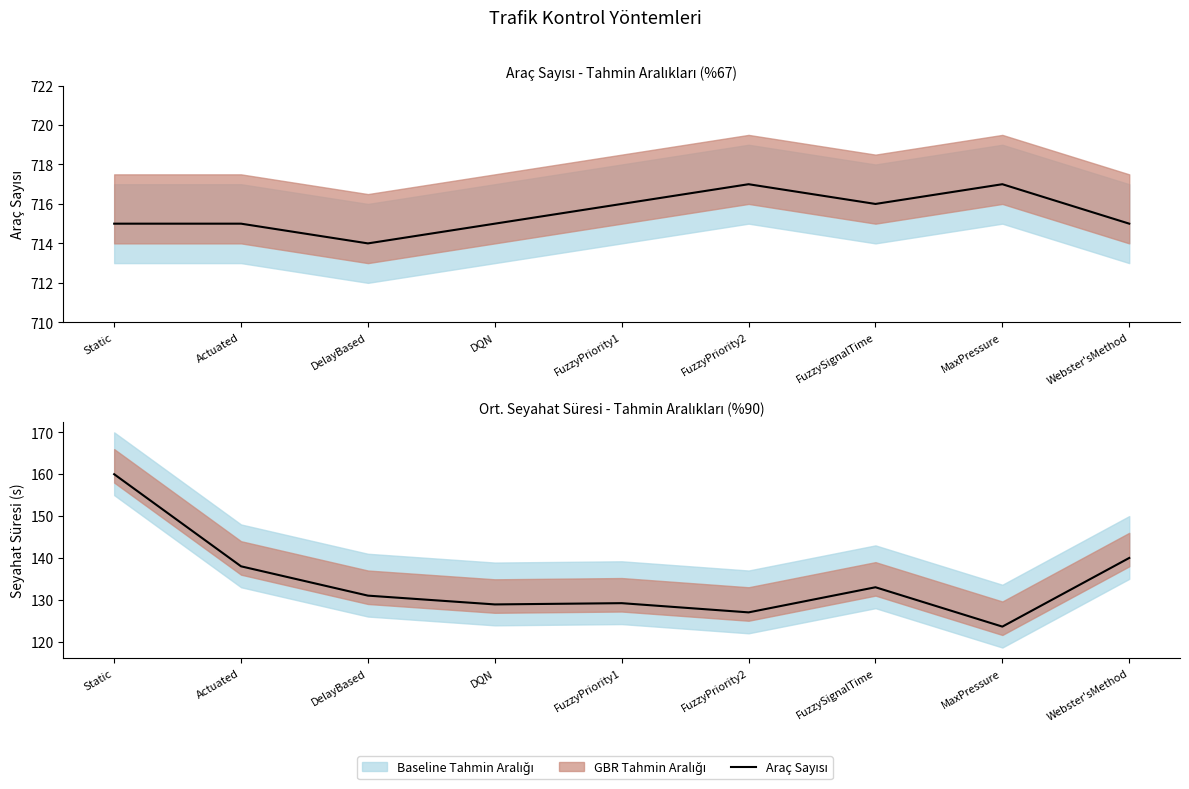

The value of Ort. Seyahat Süresi at MaxPressure is 187.0. True or false?

False